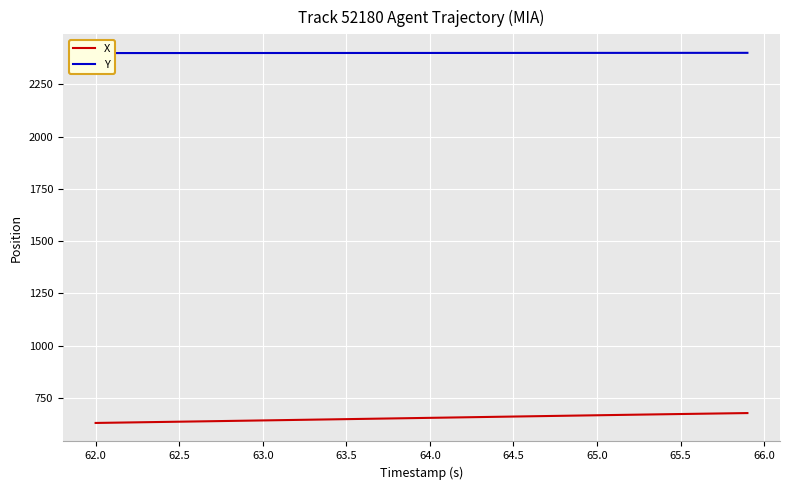

What is the sum of the X values at 62.5 and 65.0?

1304.2